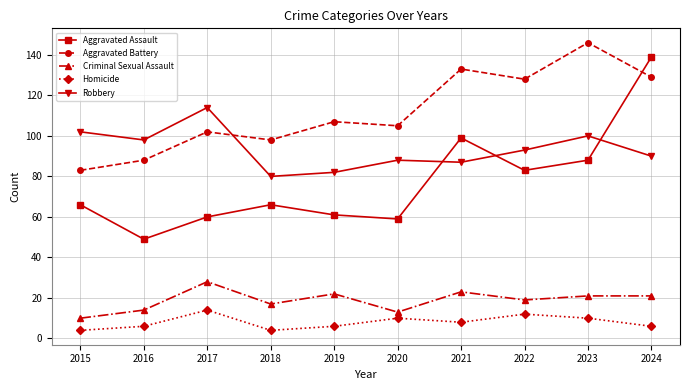

At which category does Criminal Sexual Assault reach its first local valley?

2018